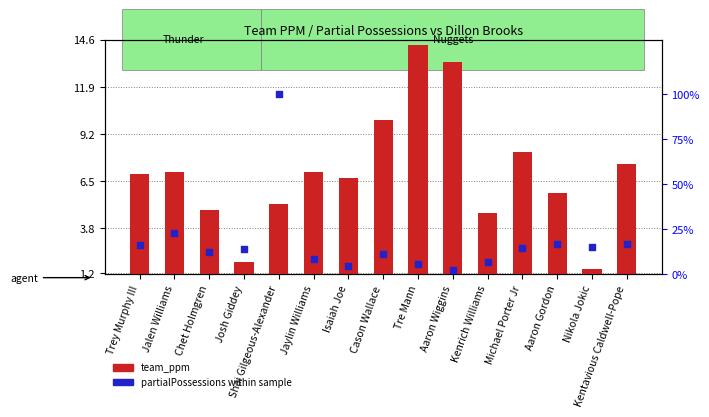

At how many categories does at least one series exceed 38?

1